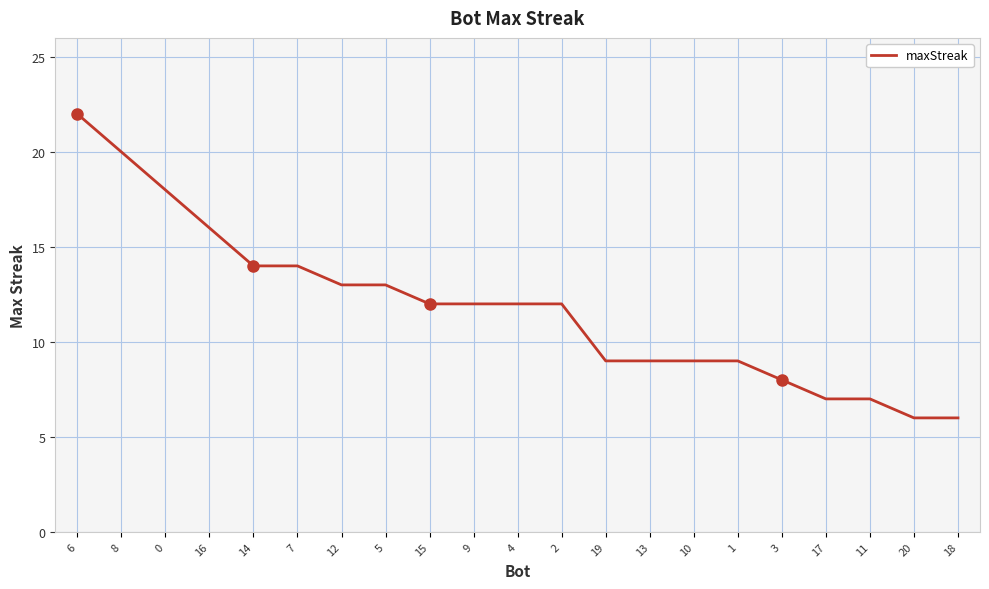

What is the greatest value displayed?

22